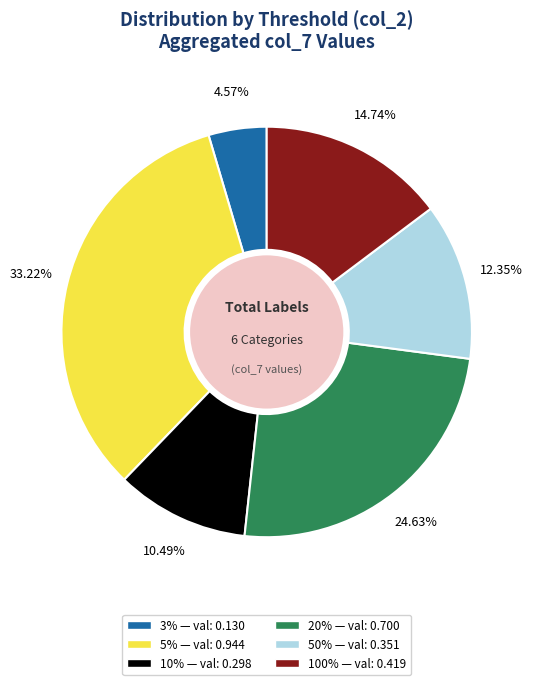

To the nearest percent, what is the difference between the largest and smallest slice percentages?

29%